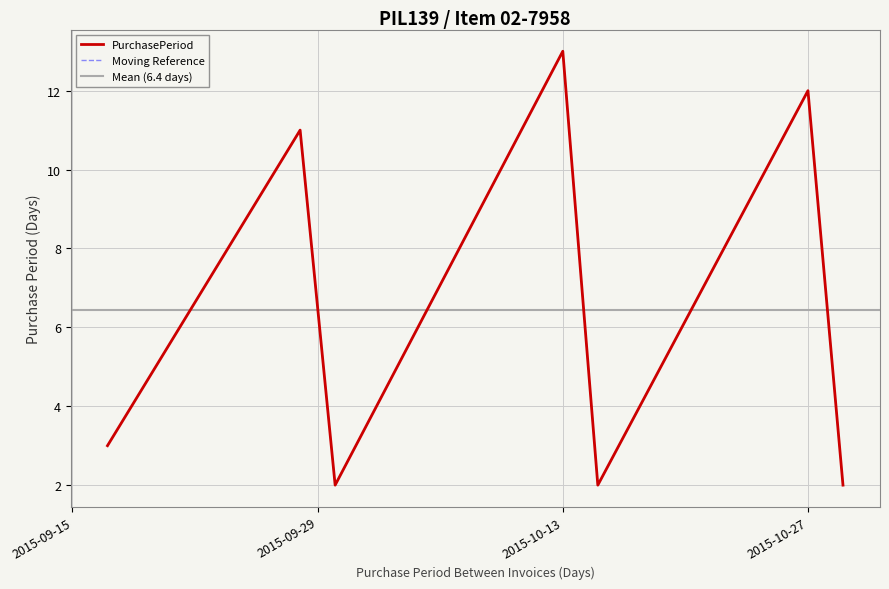

List the labels in order of value, smallest first.

2015-09-30, 2015-10-15, 2015-10-29, 2015-09-17, 2015-09-28, 2015-10-27, 2015-10-13